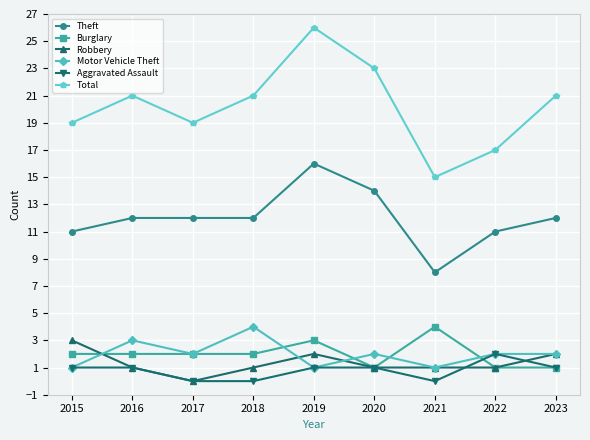

What is the difference between the highest and lowest values at 2017?

19